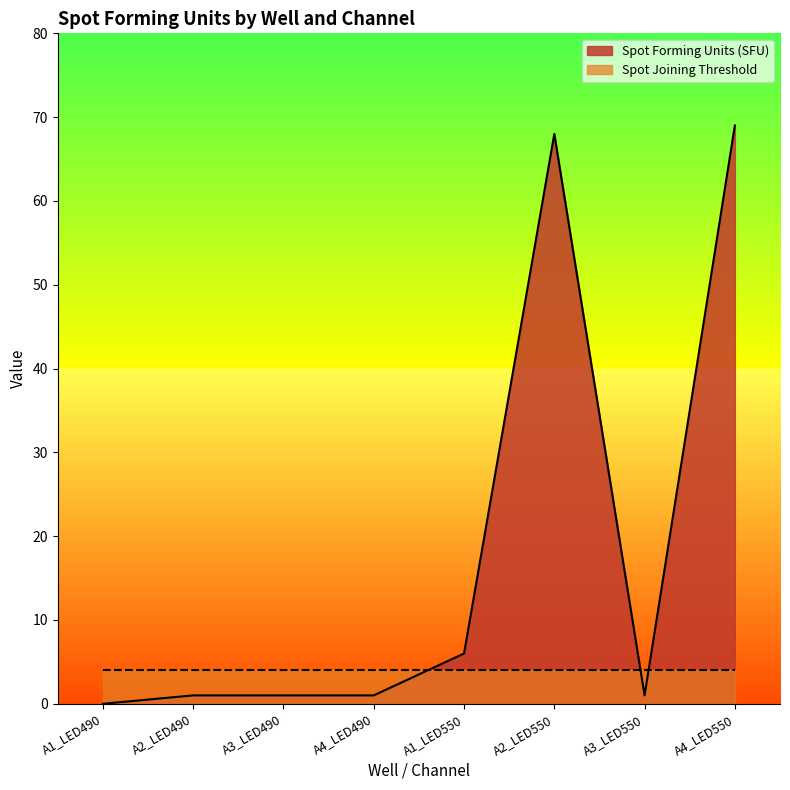

What is the value of the 5th point from the left?

6